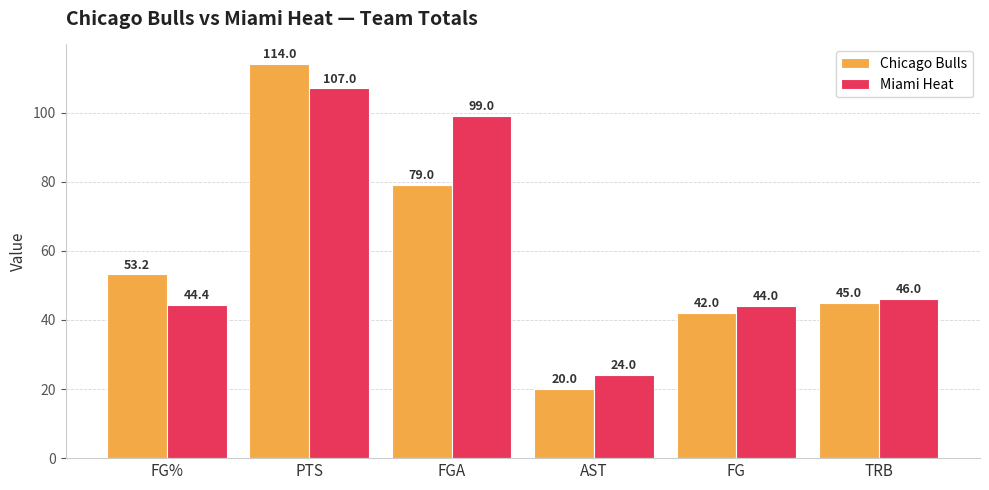

What is the maximum value for Chicago Bulls?

114.0